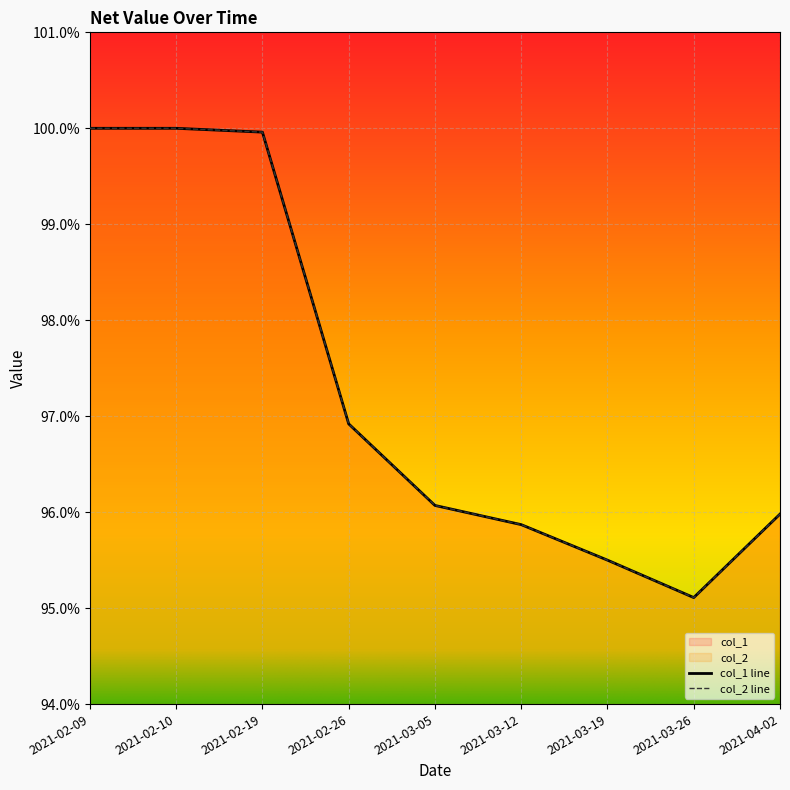

What is the sum of all col_2 values?

8.8